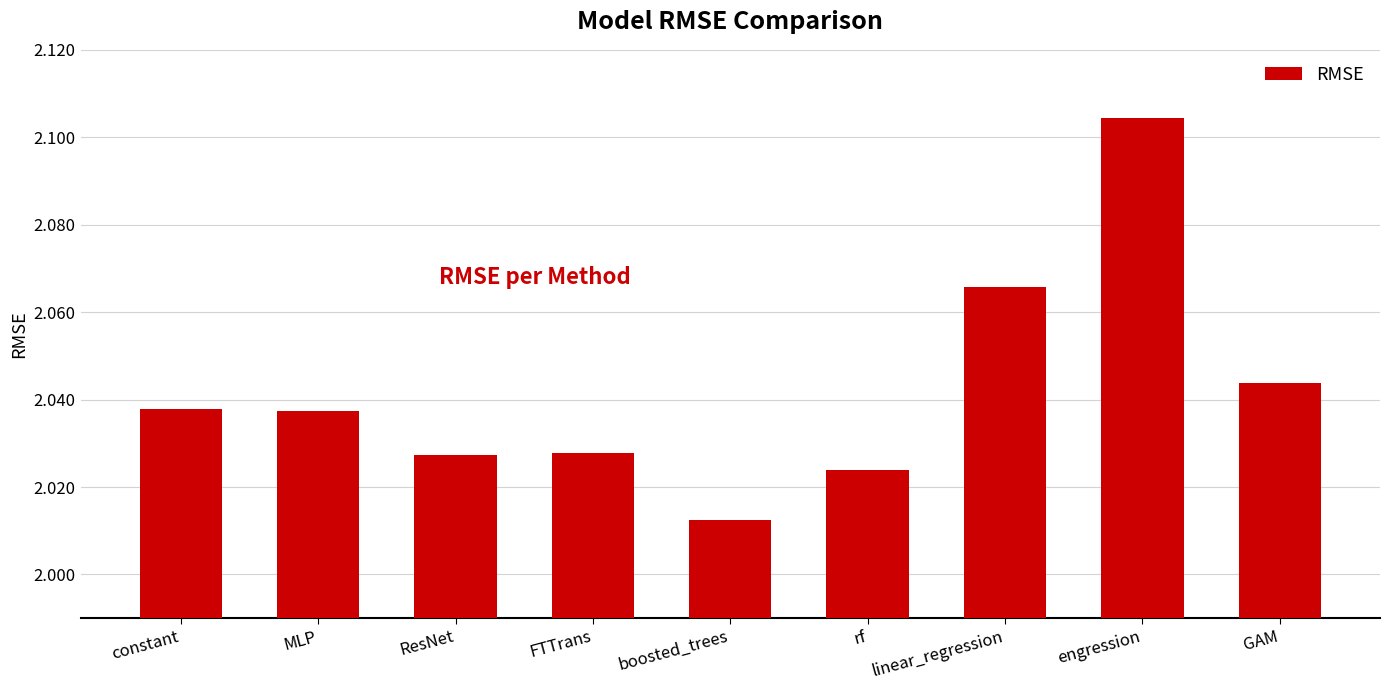

Which label corresponds to the largest value in the chart?

engression